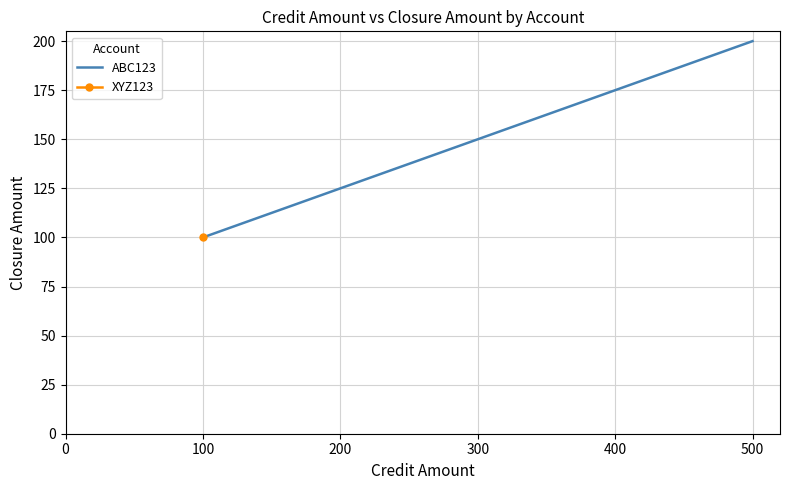

Count the values in the range 100 to 200.

2